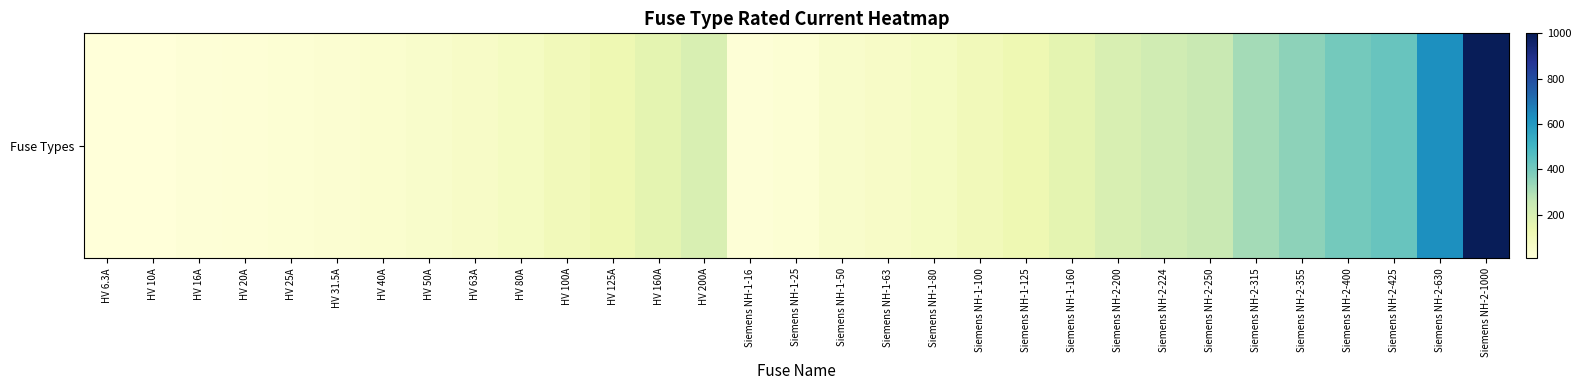

Reading left to right, what are all the values shown in this chart?

HV 6.3A=6.3	HV 10A=10.0	HV 16A=16.0	HV 20A=20.0	HV 25A=25.0	HV 31.5A=31.5	HV 40A=40.0	HV 50A=50.0	HV 63A=63.0	HV 80A=80.0	HV 100A=100.0	HV 125A=125.0	HV 160A=160.0	HV 200A=200.0	Siemens NH-1-16=16.0	Siemens NH-1-25=25.0	Siemens NH-1-50=50.0	Siemens NH-1-63=63.0	Siemens NH-1-80=80.0	Siemens NH-1-100=100.0	Siemens NH-1-125=125.0	Siemens NH-1-160=160.0	Siemens NH-2-200=200.0	Siemens NH-2-224=224.0	Siemens NH-2-250=250.0	Siemens NH-2-315=315.0	Siemens NH-2-355=355.0	Siemens NH-2-400=400.0	Siemens NH-2-425=425.0	Siemens NH-2-630=630.0	Siemens NH-2-1000=1000.0